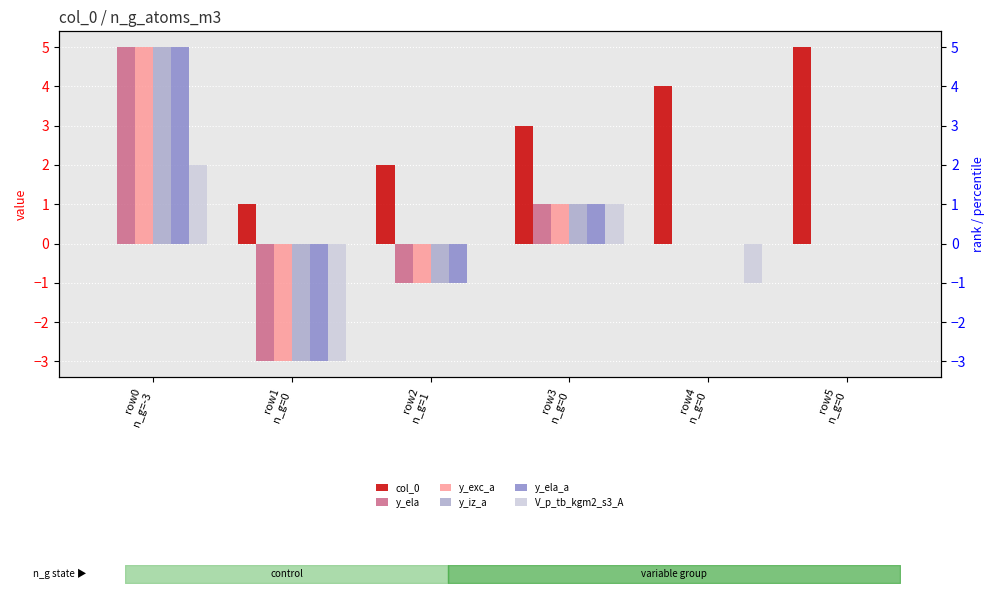

At which category is the sum across all series the highest?

row0
n_g=-3